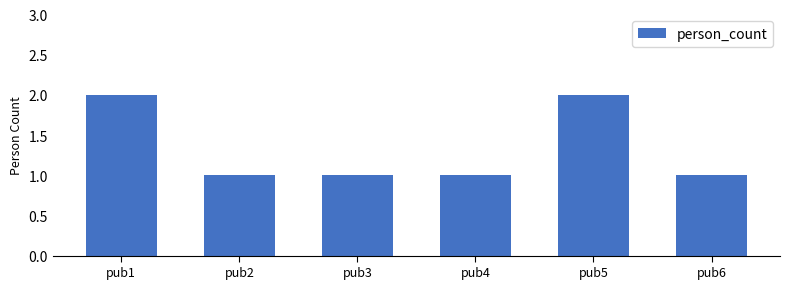

How many values are between 1 and 2?

6